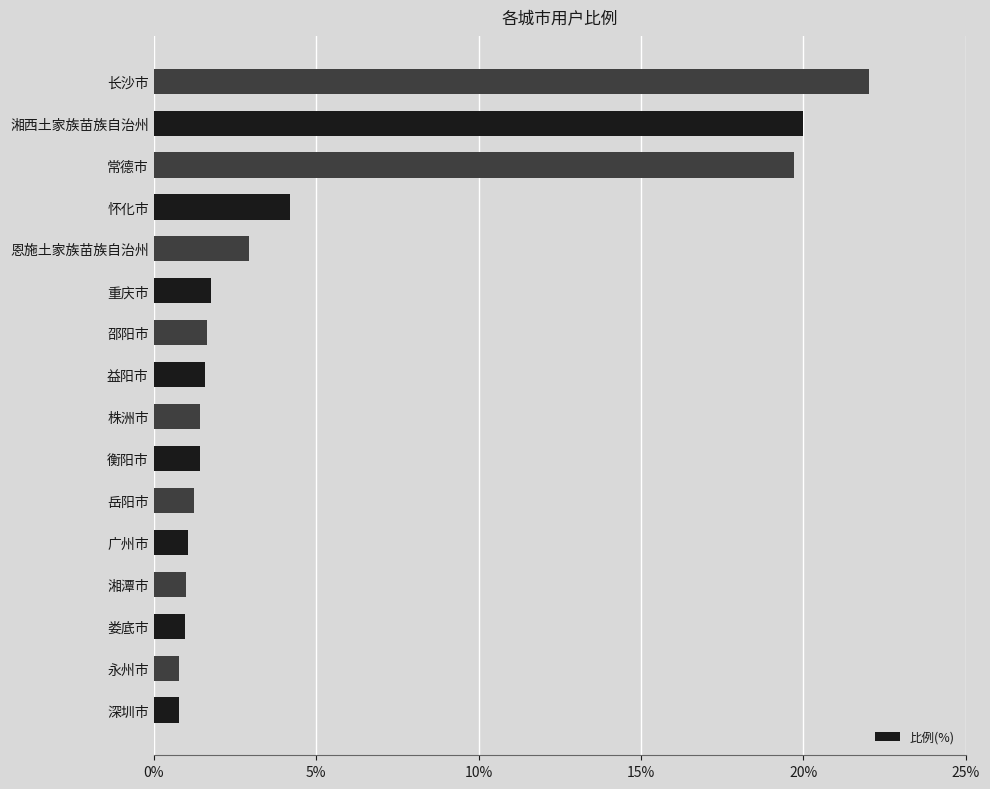

What is the change in value from 湘潭市 to 邵阳市?

+0.6